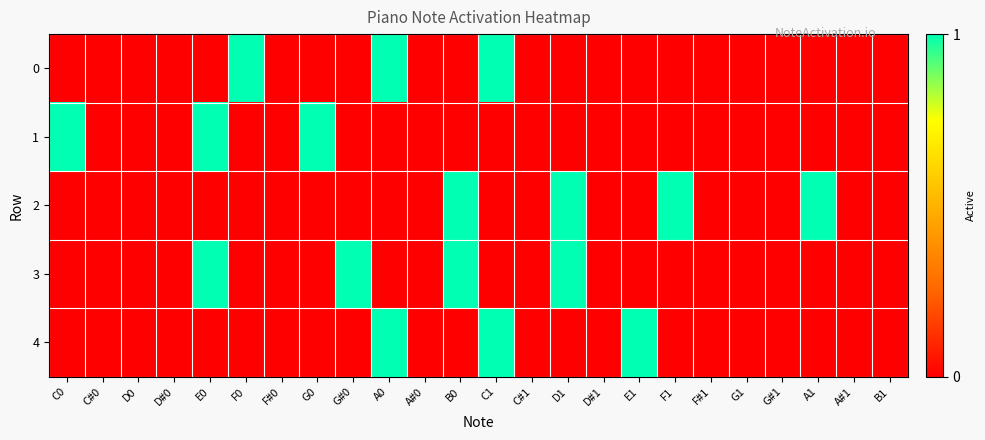

Which has a higher value, E0 or C#1?

E0